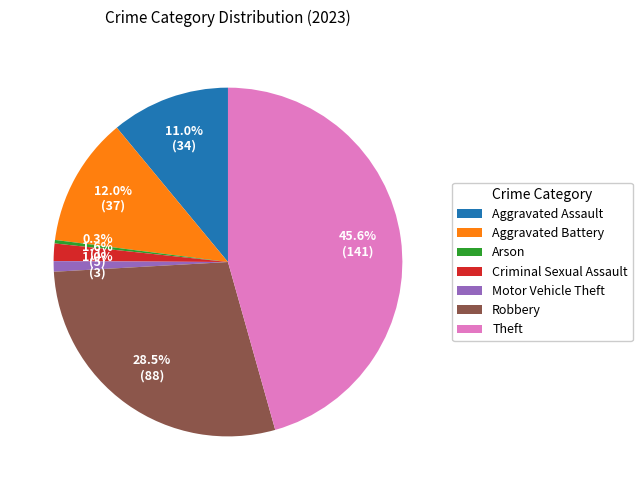

How many slices are in this pie chart?

7